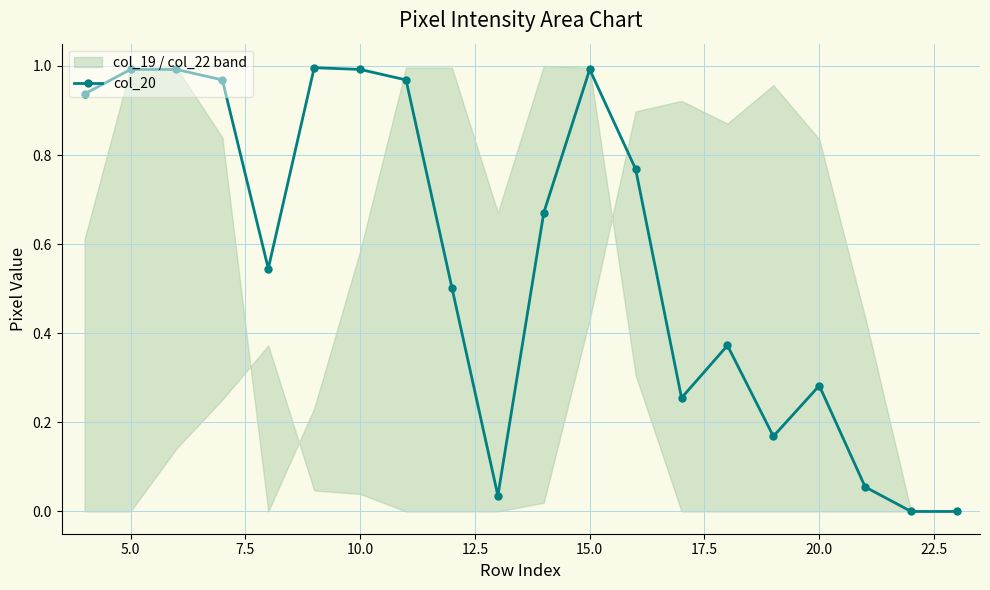

True or false: col_20 has more than 0 points higher than both neighbors.

True